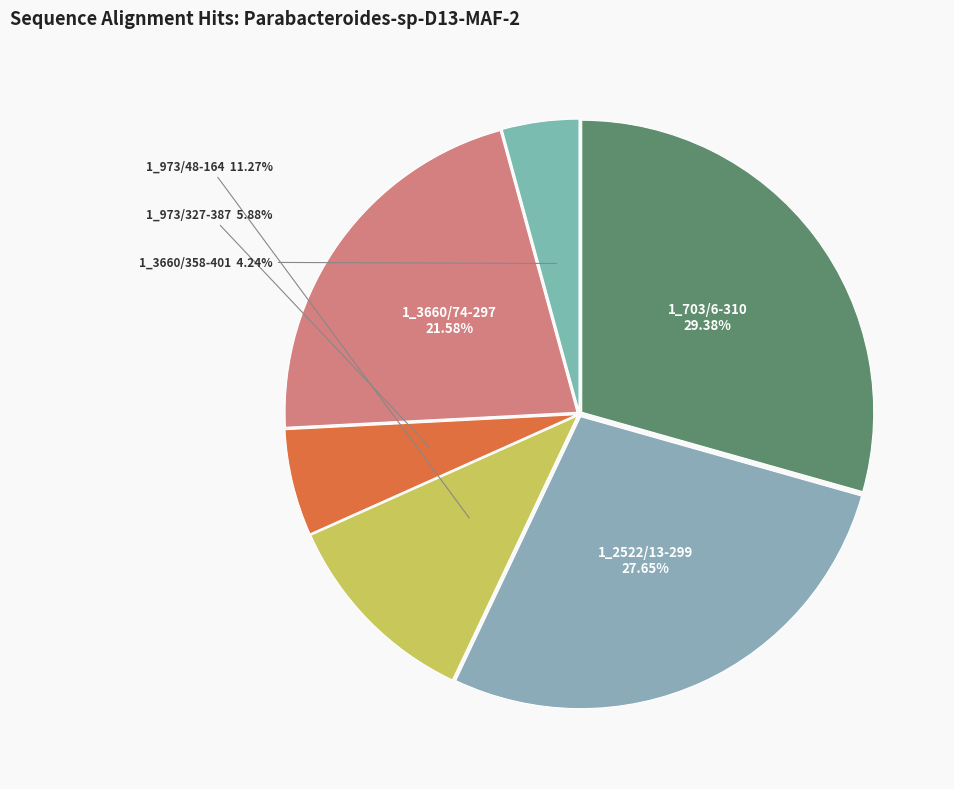

How many segments does this pie chart have?

6